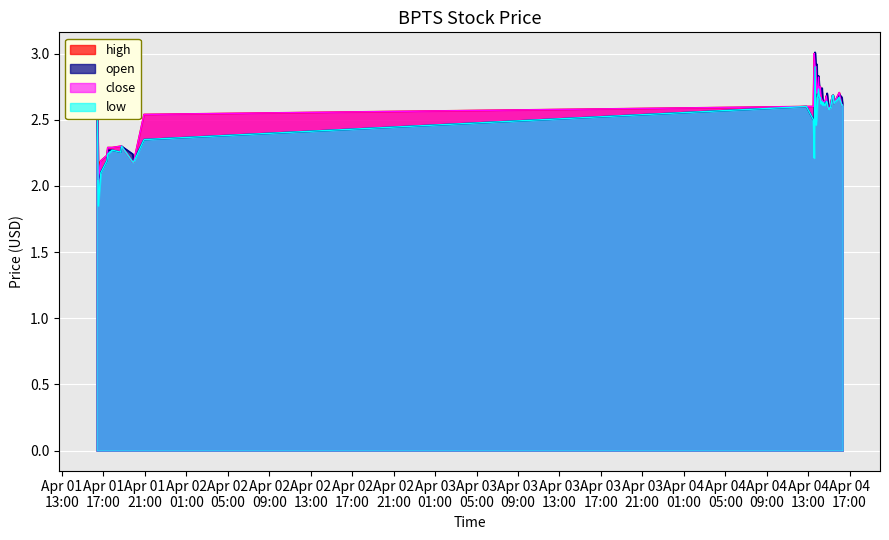

Which category has the highest value in the open series?

2022-04-04 13:40:00